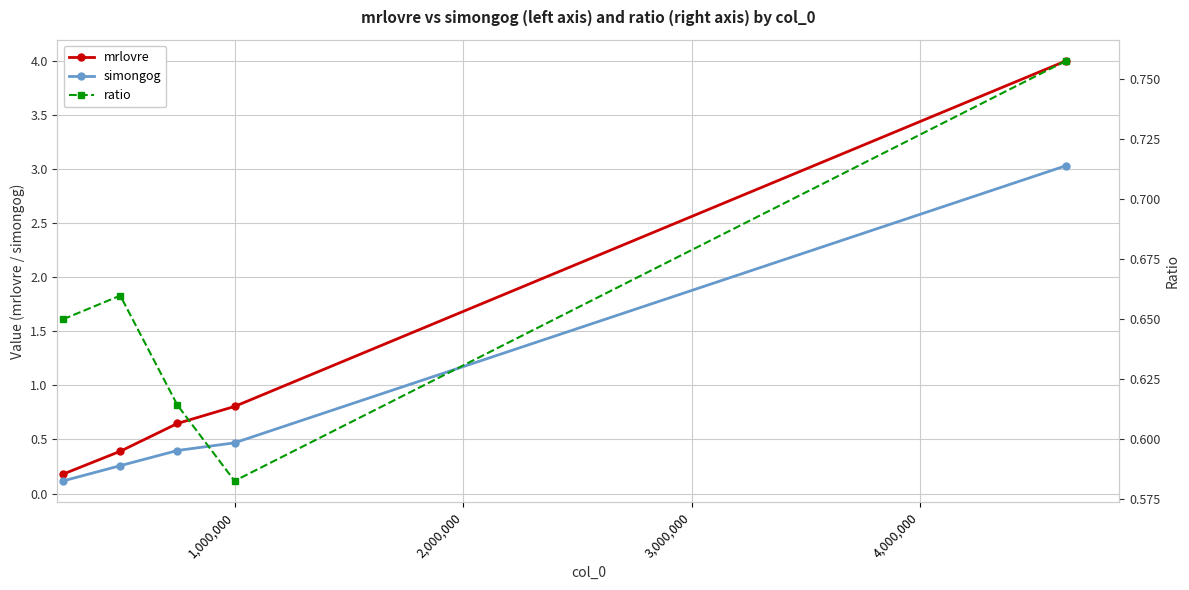

What is the maximum value for mrlovre?

4.0